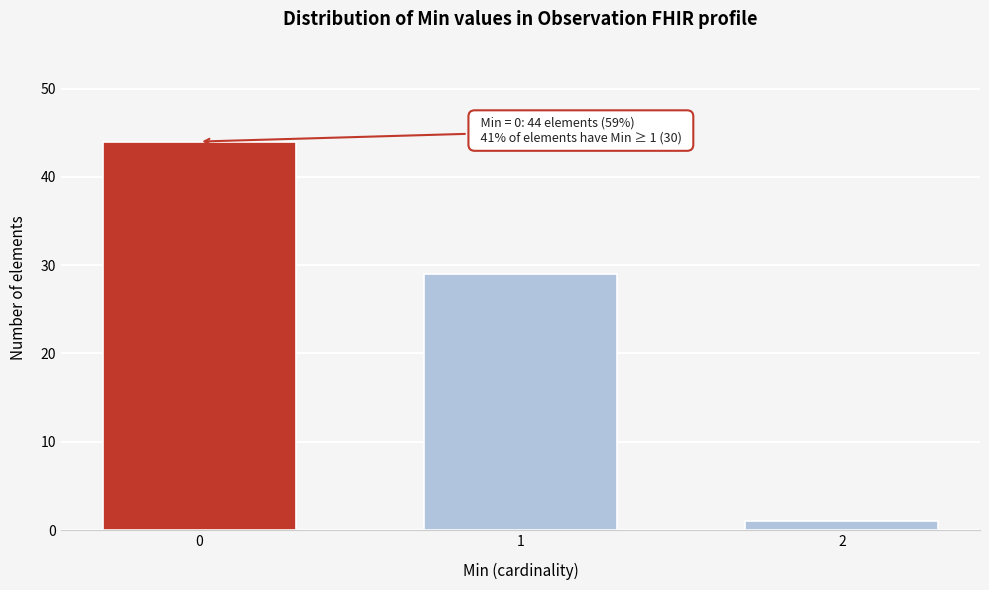

Reading right to left, what are all the values shown in this chart?

2=1	1=29	0=44